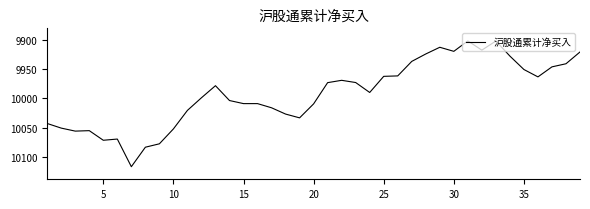

What is the difference between the maximum and second lowest values?

214.9